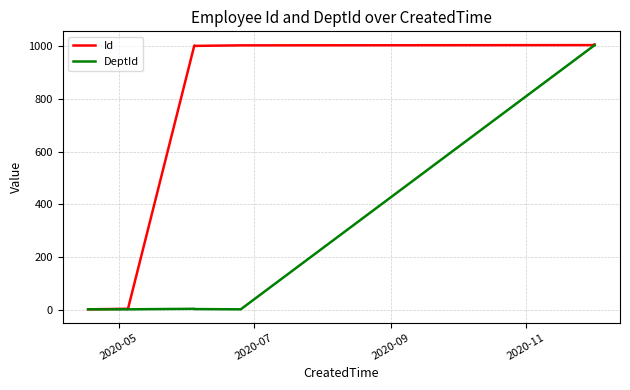

At how many categories does at least one series exceed 557?

6